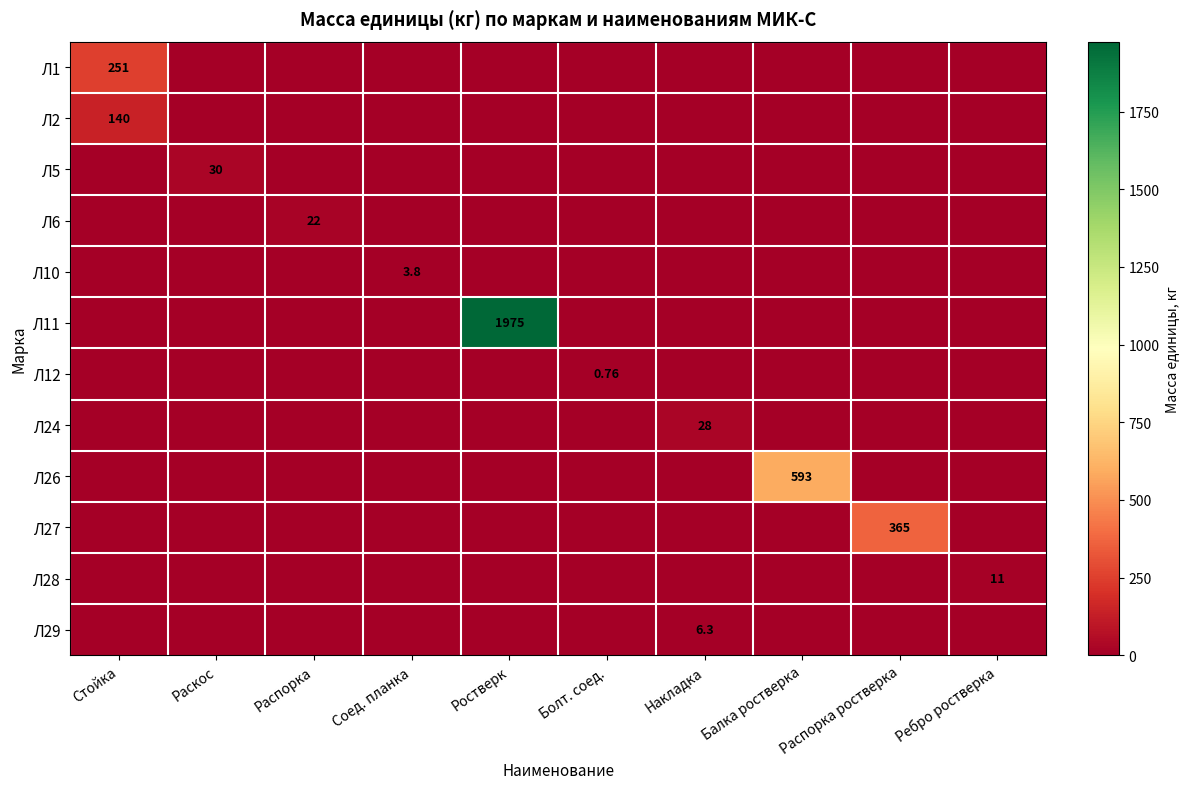

Rank the series by their maximum value, from highest to lowest.

Л11, Л26, Л27, Л1, Л2, Л5, Л24, Л6, Л28, Л29, Л10, Л12